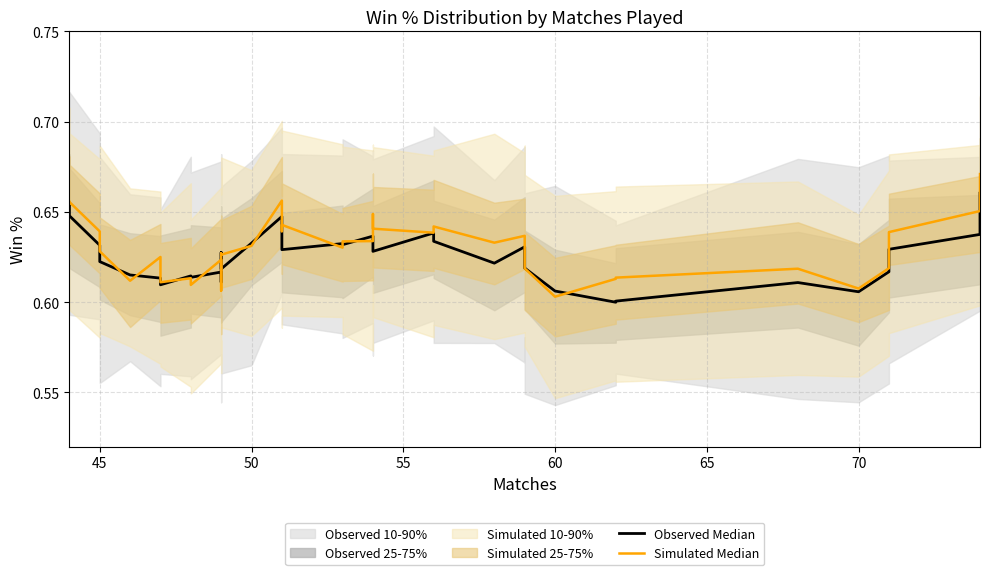

Rank the series by their maximum value, from lowest to highest.

Observed Median, Simulated Median